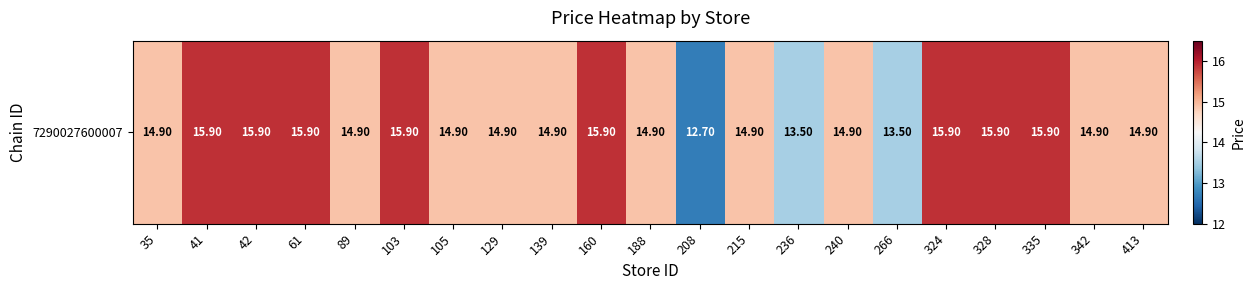

The chart shows a value of 8.9 at 208. True or false?

False